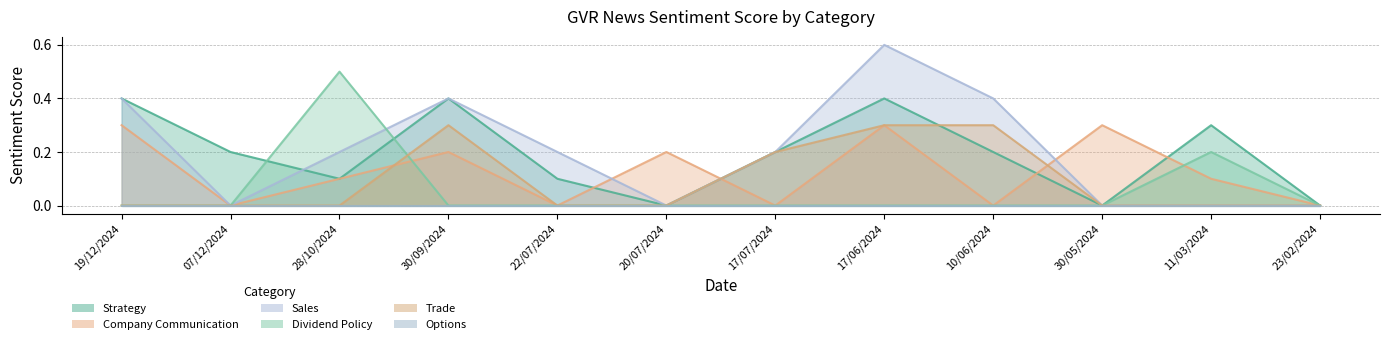

The Dividend Policy series shows 0.0 at 20/07/2024. True or false?

True